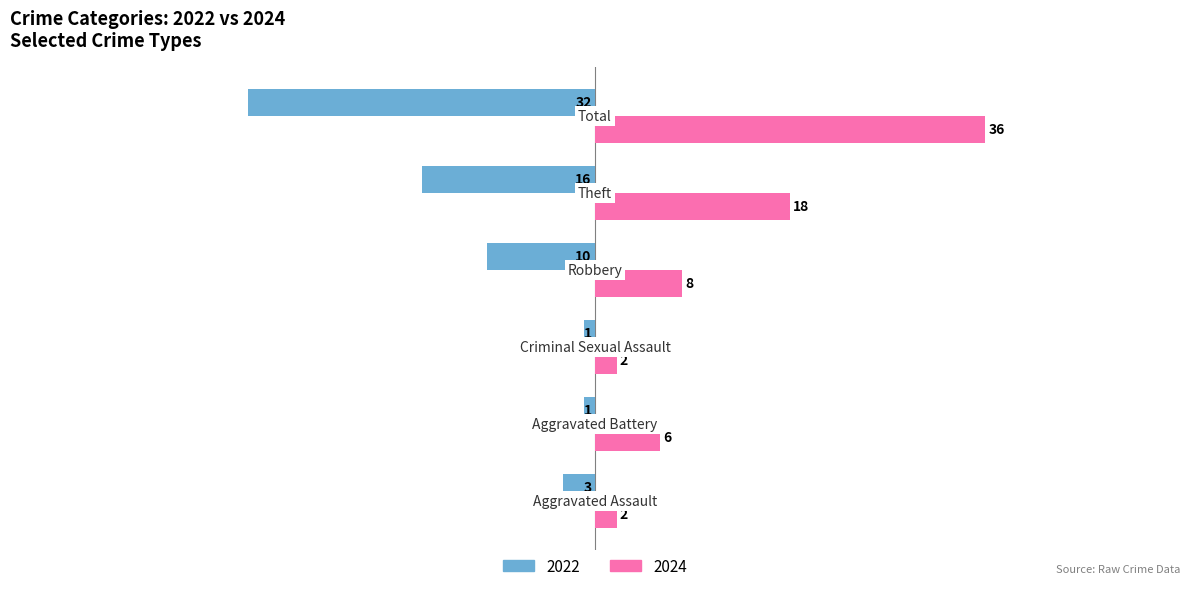

What is the difference between the 2022 values at Aggravated Battery and Theft?

15